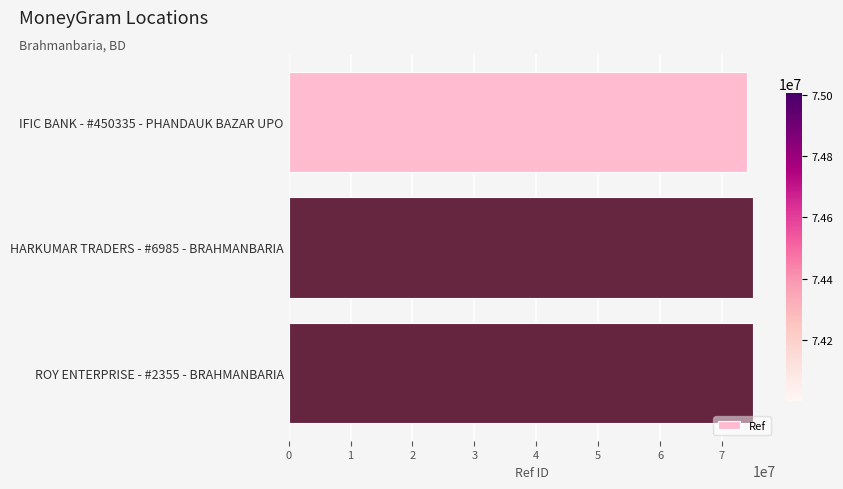

The value at HARKUMAR TRADERS - #6985 - BRAHMANBARIA is 27488901. True or false?

False